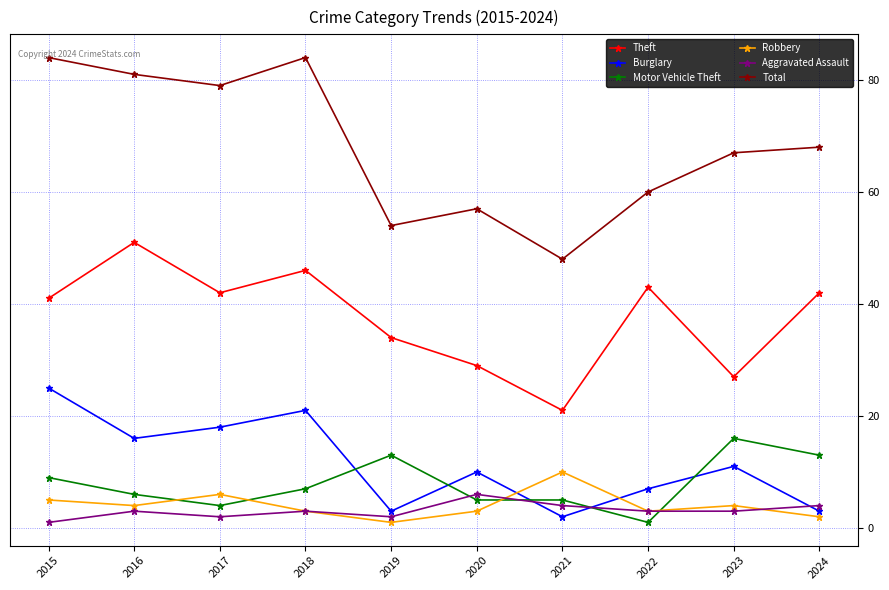

What are all the series names shown in the legend?

Theft, Burglary, Motor Vehicle Theft, Robbery, Aggravated Assault, Total